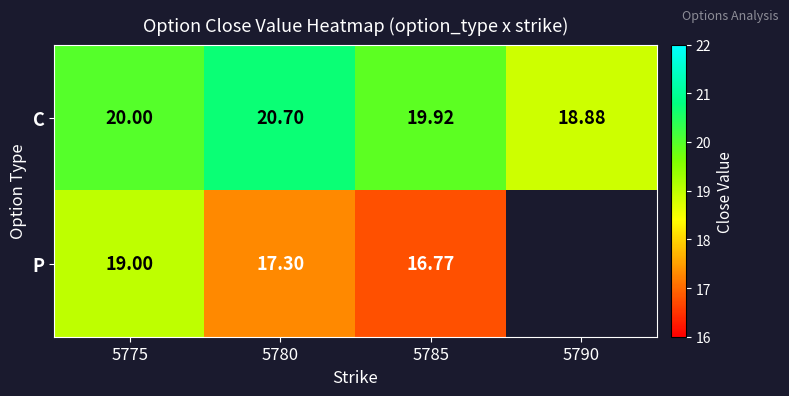

Rank the series at 5775 from lowest to highest value.

P, C